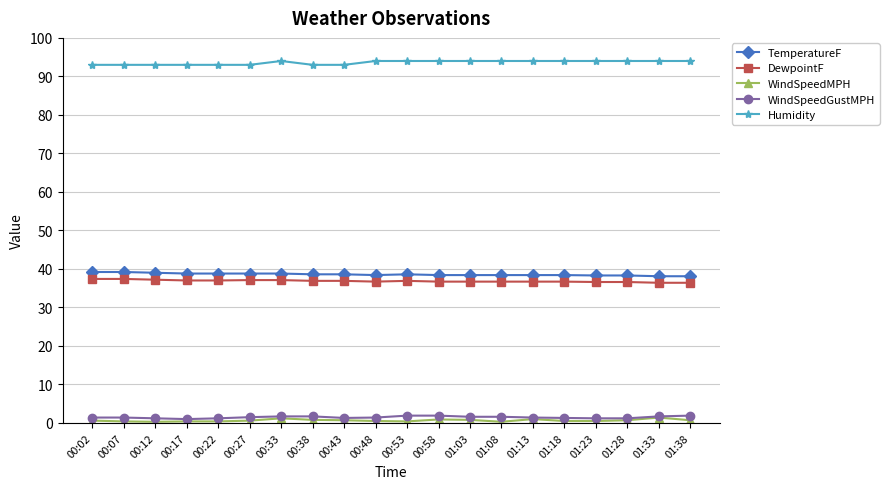

Which series has the largest total across all categories?

Humidity